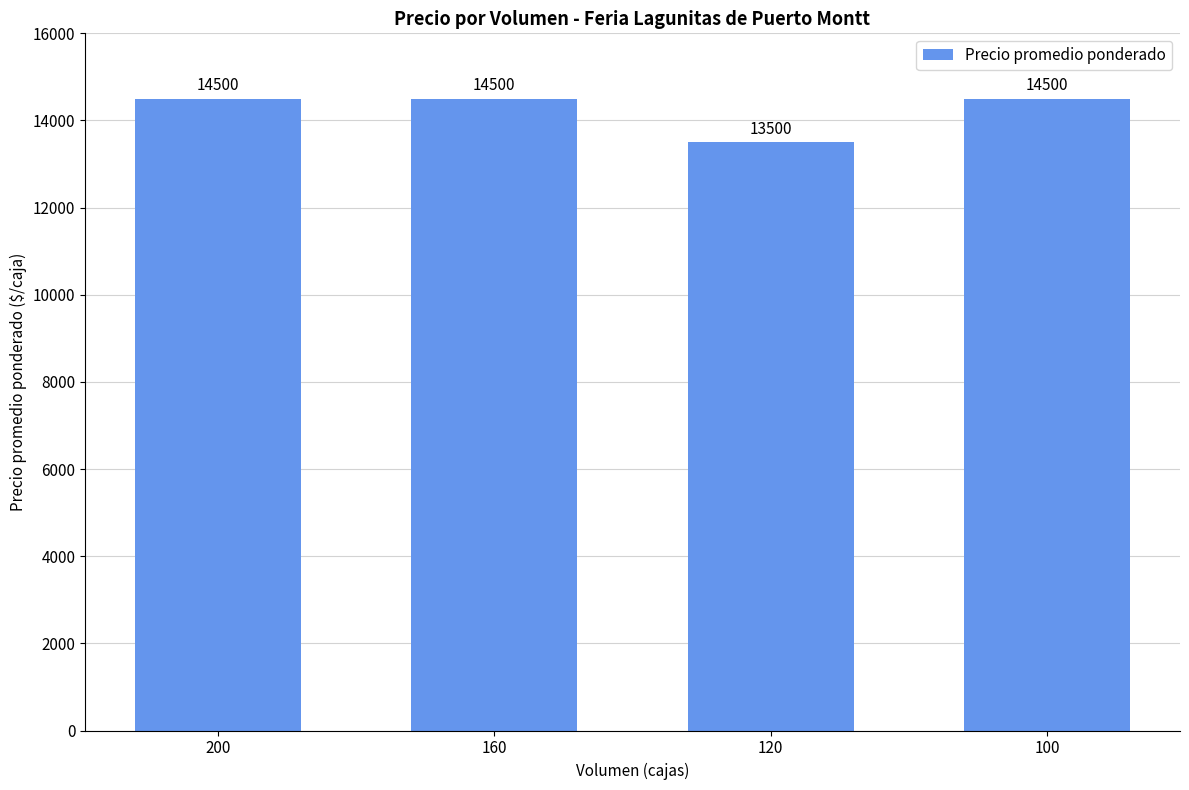

Reading left to right, what are all the values shown in this chart?

14500	14500	13500	14500